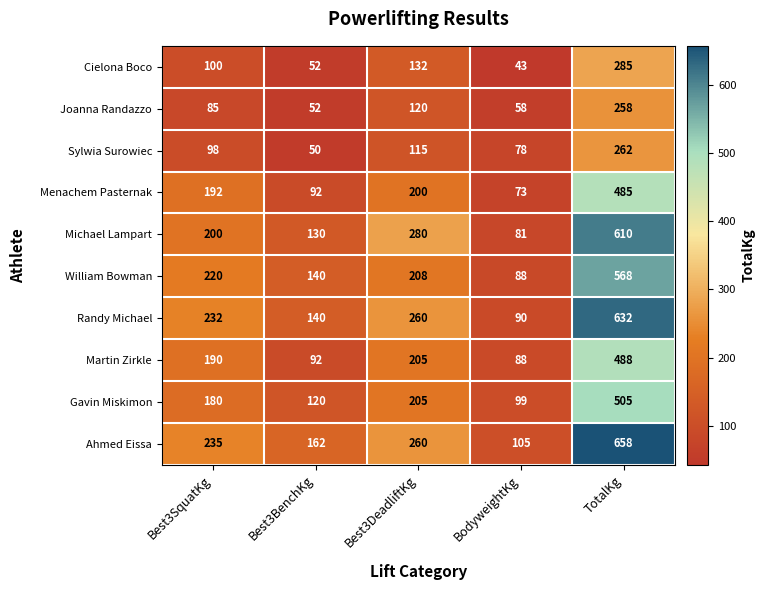

List the series in order of their peak value, highest first.

Ahmed Eissa, Randy Michael, Michael Lampart, William Bowman, Gavin Miskimon, Martin Zirkle, Menachem Pasternak, Cielona Boco, Sylwia Surowiec, Joanna Randazzo